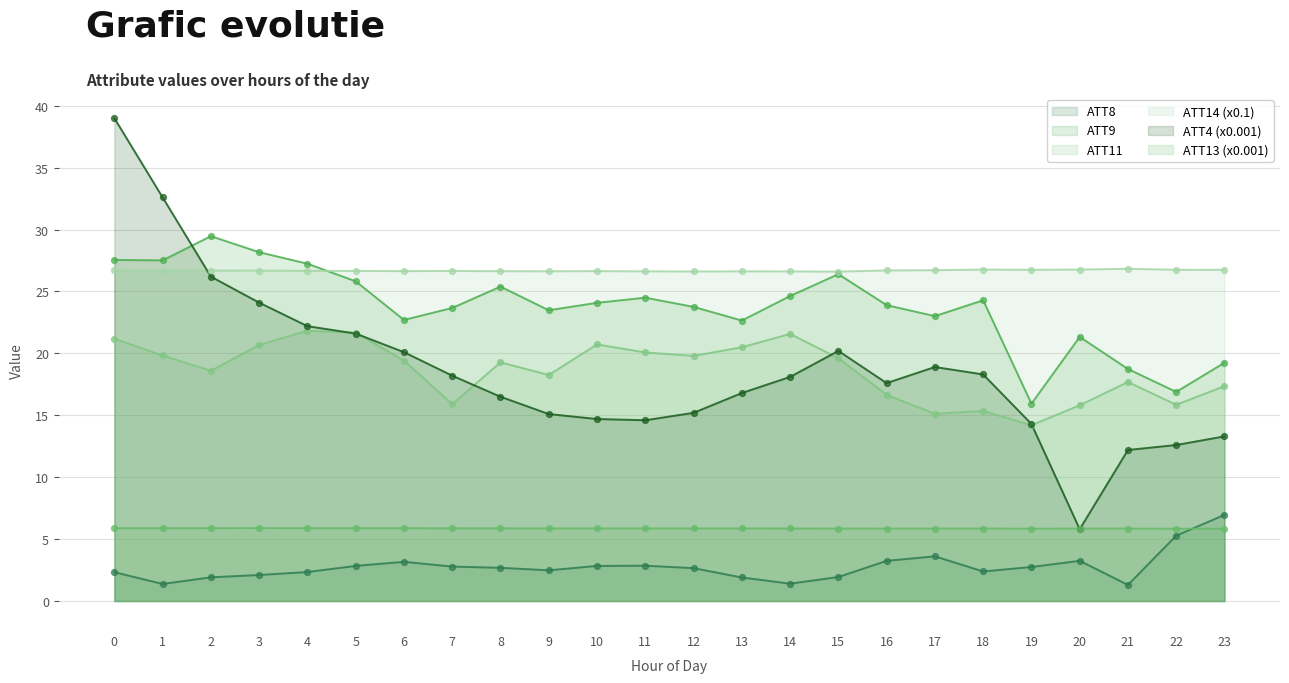

Which series reaches the minimum Y coordinate?

ATT8